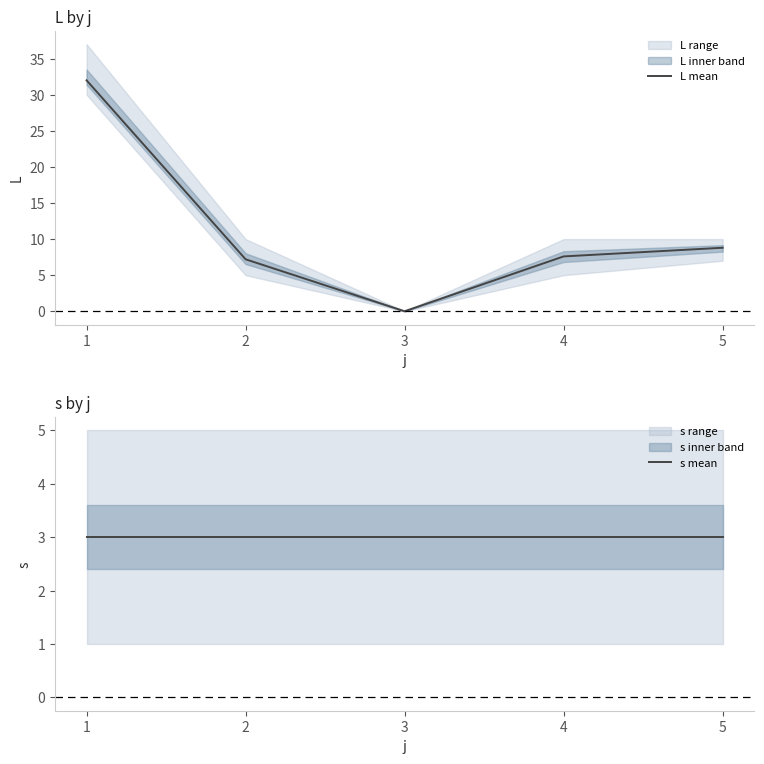

Count the number of data series in this chart.

2